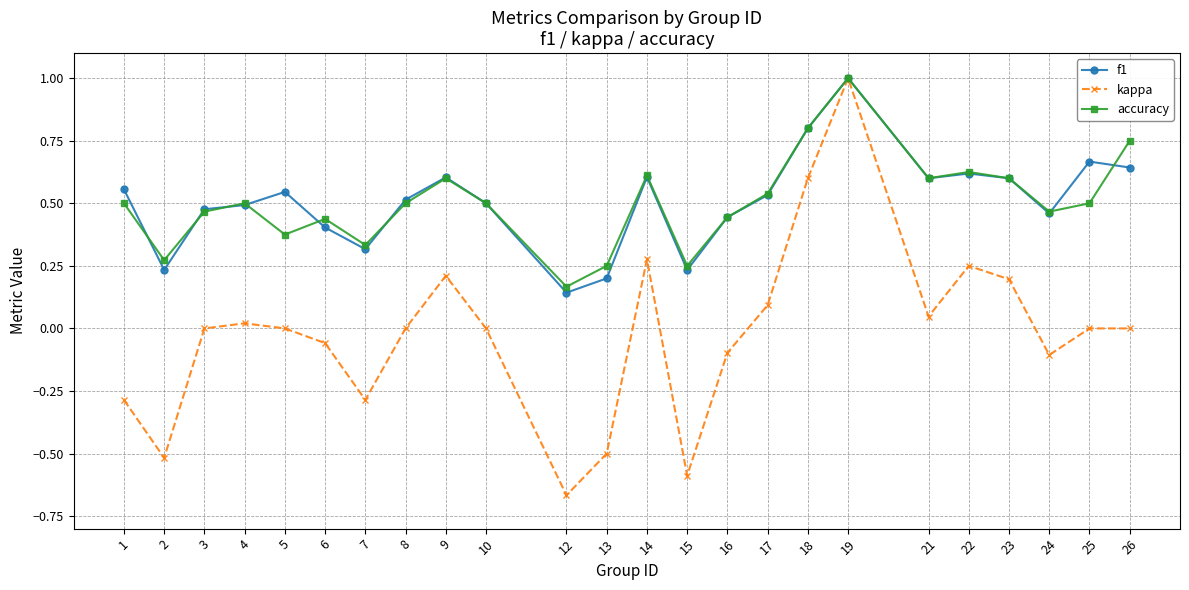

Which category has the lowest value across all series?

12